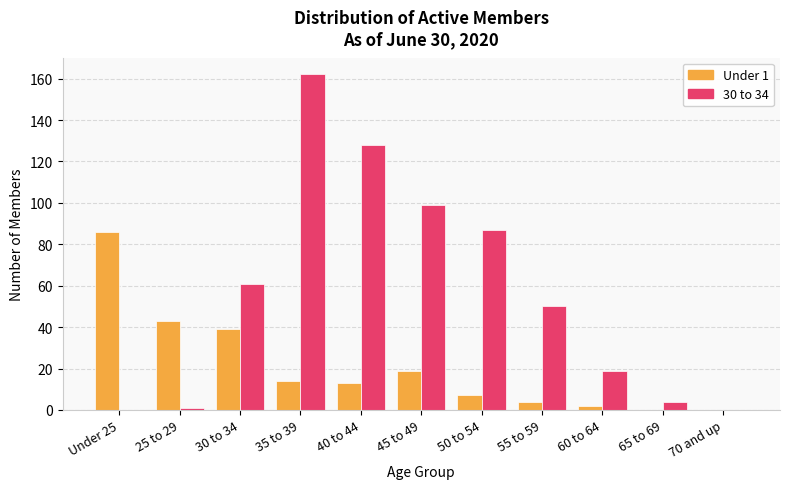

What is the sum of the Under 1 values at 50 to 54 and 40 to 44?

20